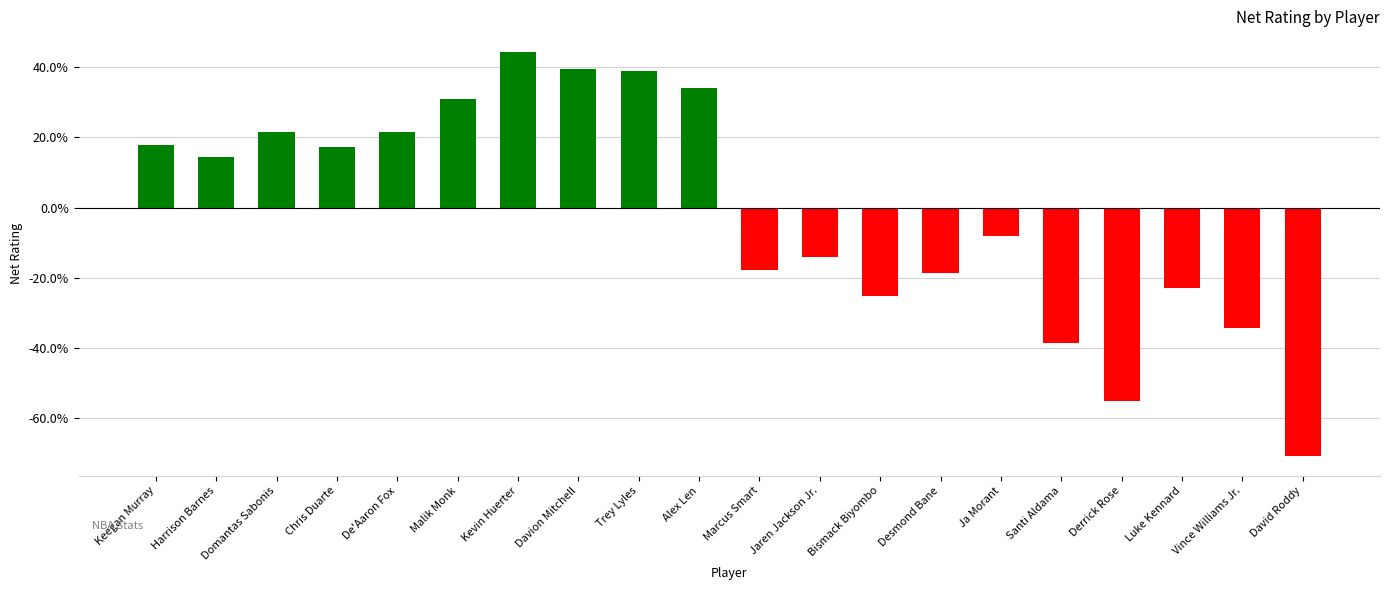

Reading left to right, list all the values displayed in this chart.

17.9	14.4	21.5	17.2	21.5	30.9	44.4	39.5	38.9	33.9	-17.8	-14.0	-25.1	-18.7	-8.1	-38.5	-55.2	-22.9	-34.2	-70.6